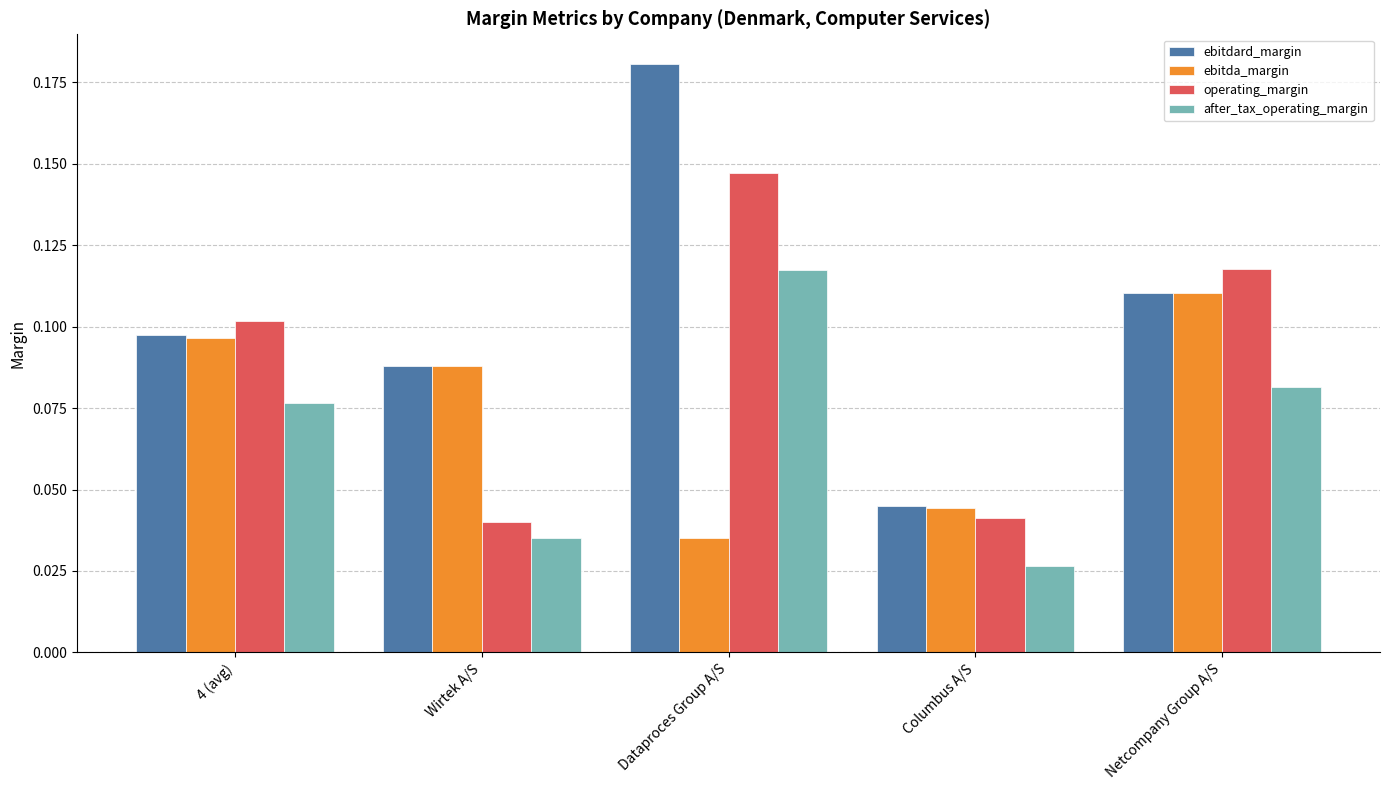

Which series has the largest range (max minus min)?

ebitdard_margin